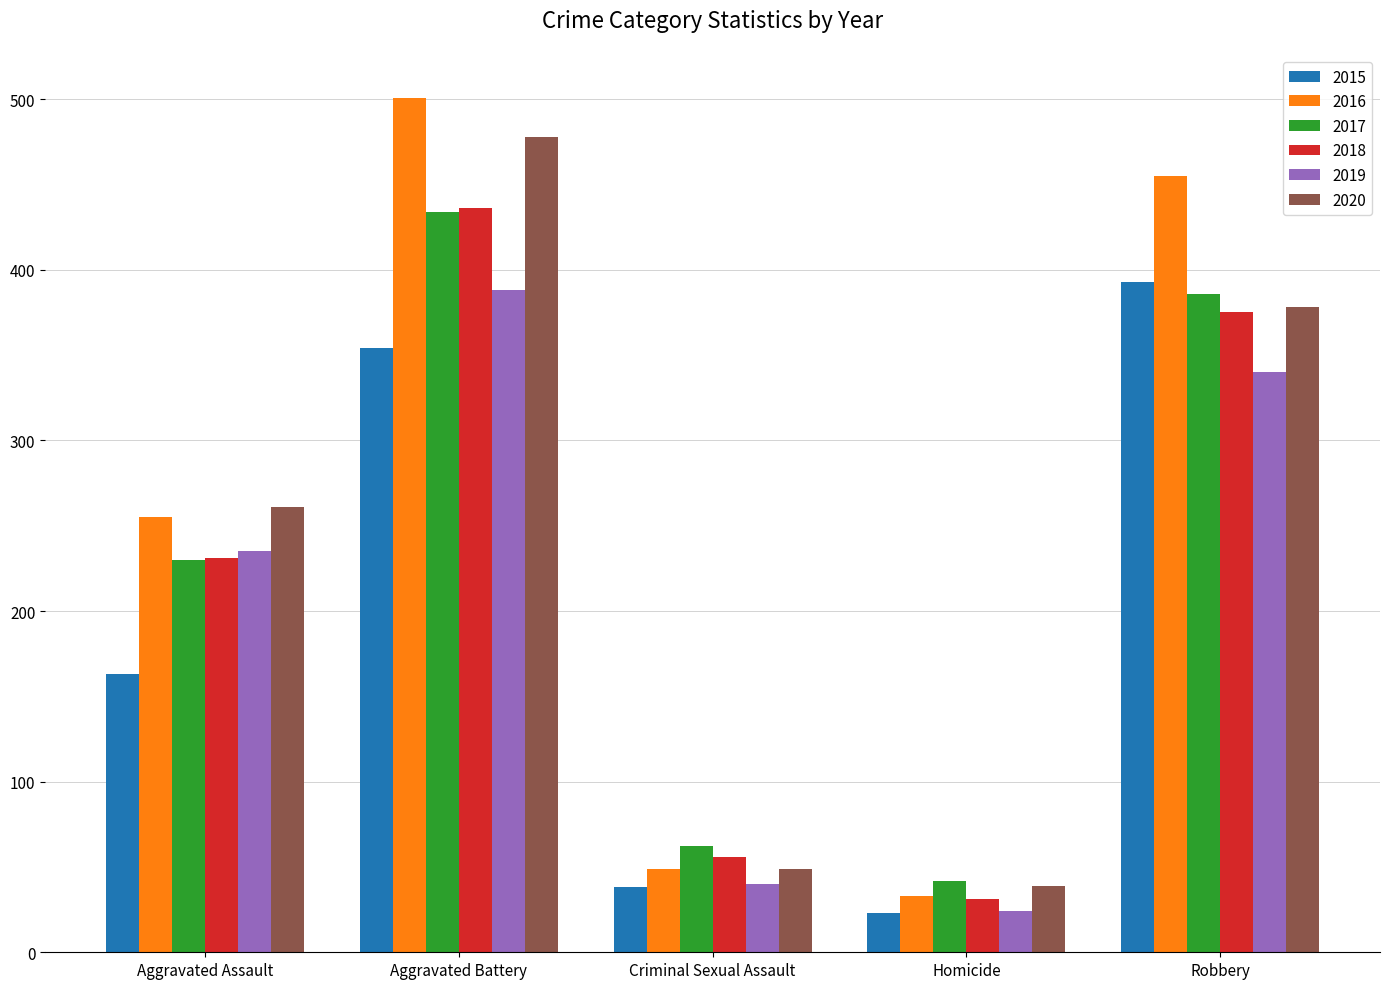

At which category does the chart reach its peak across all series?

Aggravated Battery